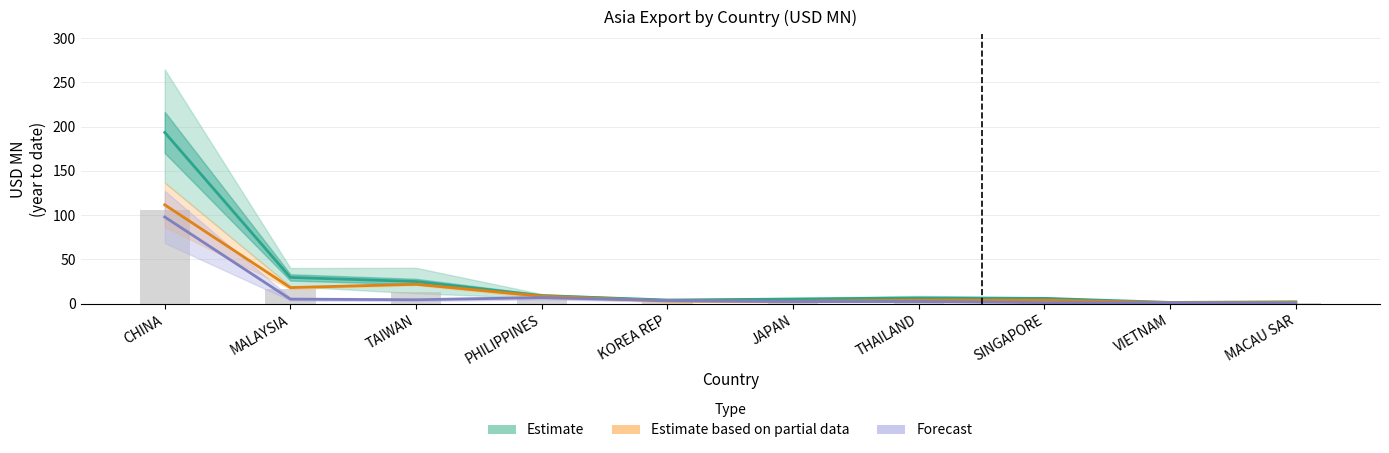

What is the highest value of the Estimate based on partial data series?

111.8